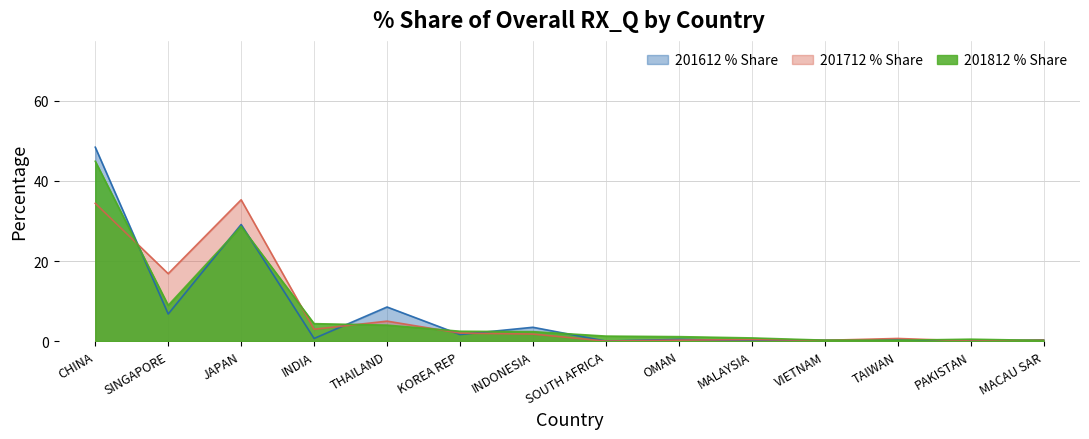

Does the chart have visible grid lines?

Yes